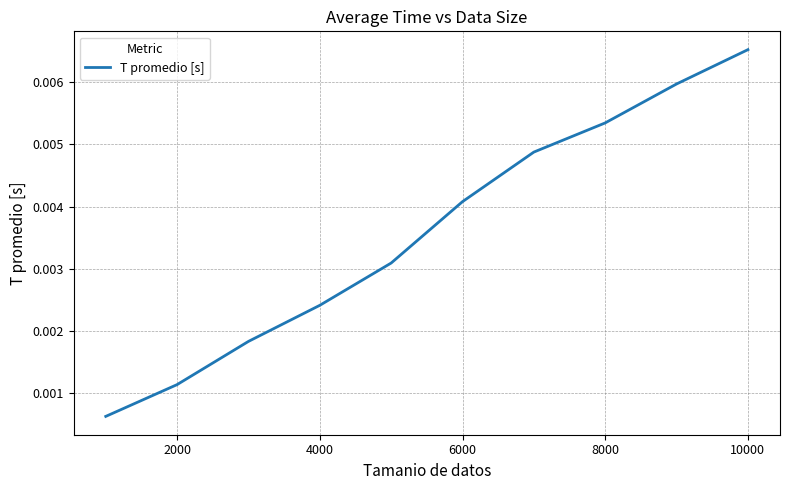

How many lines are shown in the chart?

1